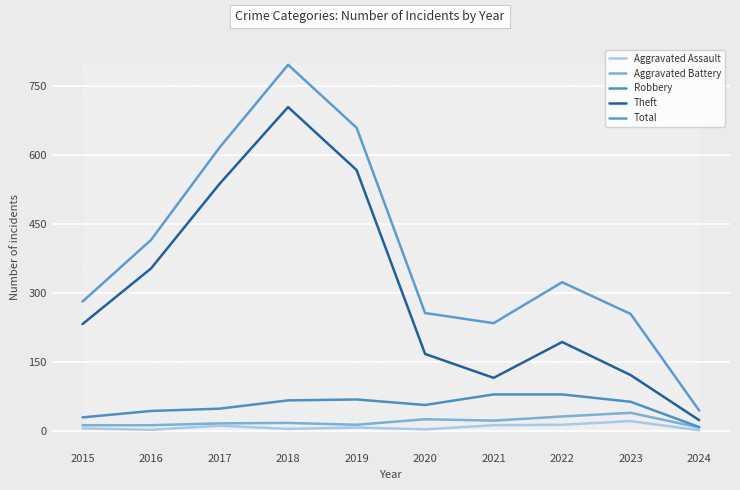

Which series changed the most between 2020 and 2021?

Theft